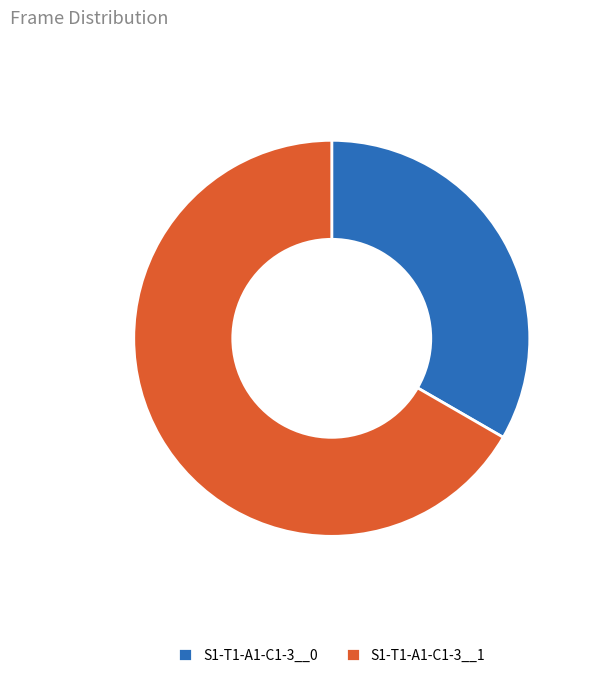

Does any single category account for the majority?

Yes